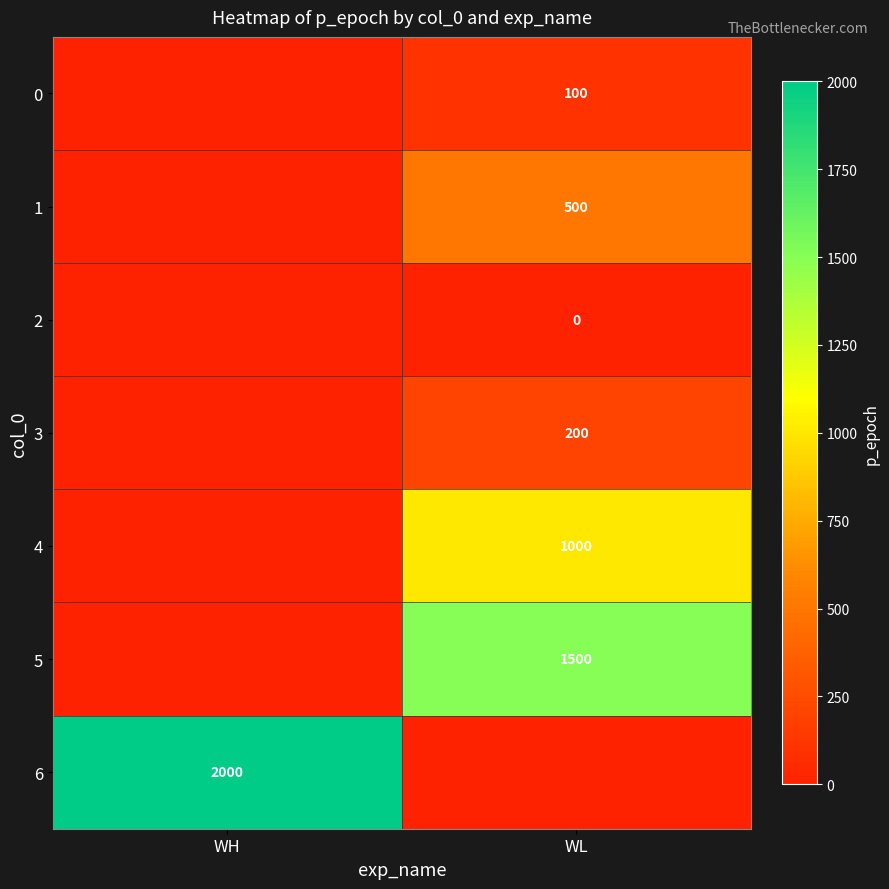

True or false: 5 has a value of 967 at WL.

False